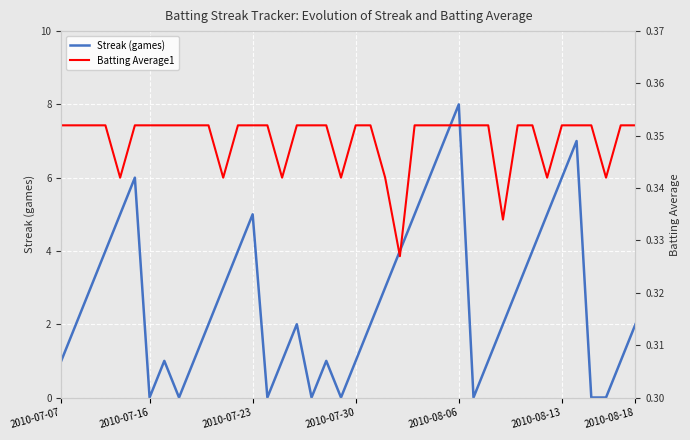

Which series ends up on top after the final intersection of Streak (games) and Batting Average1?

Streak (games)